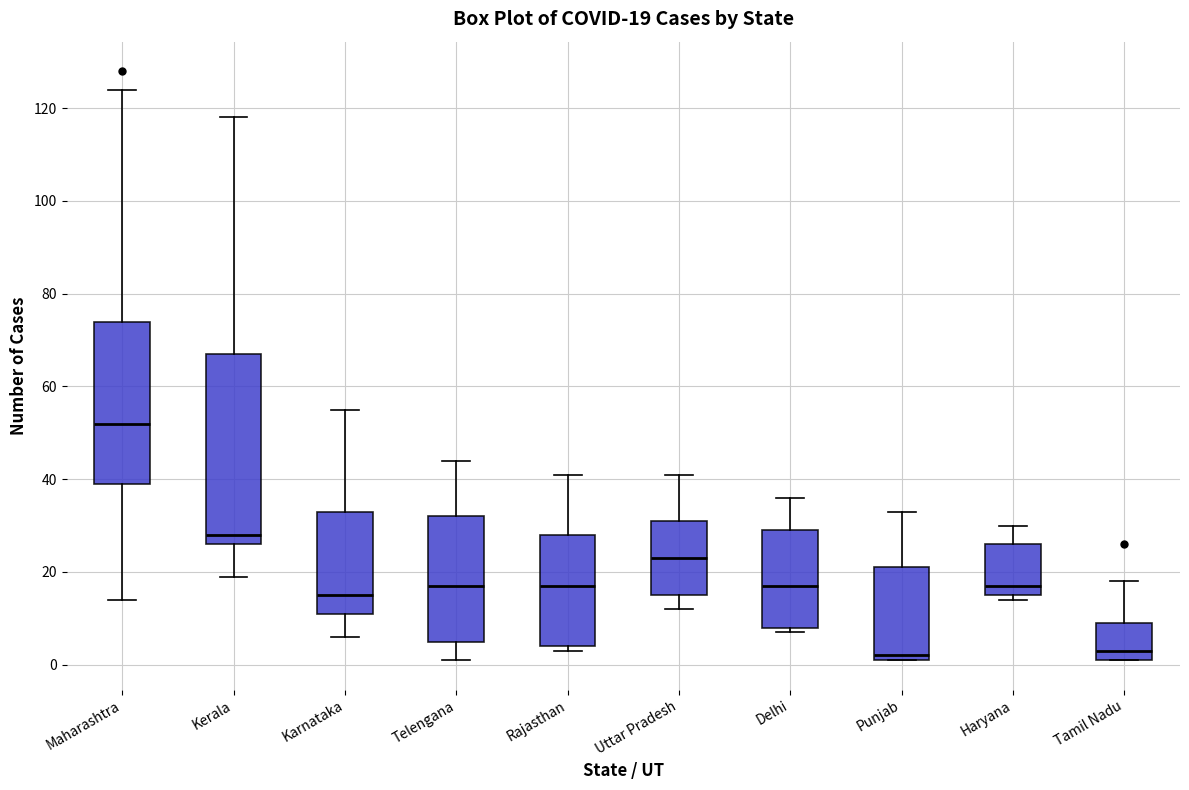

Which box is the tallest, from its lower edge to its upper edge?

Kerala